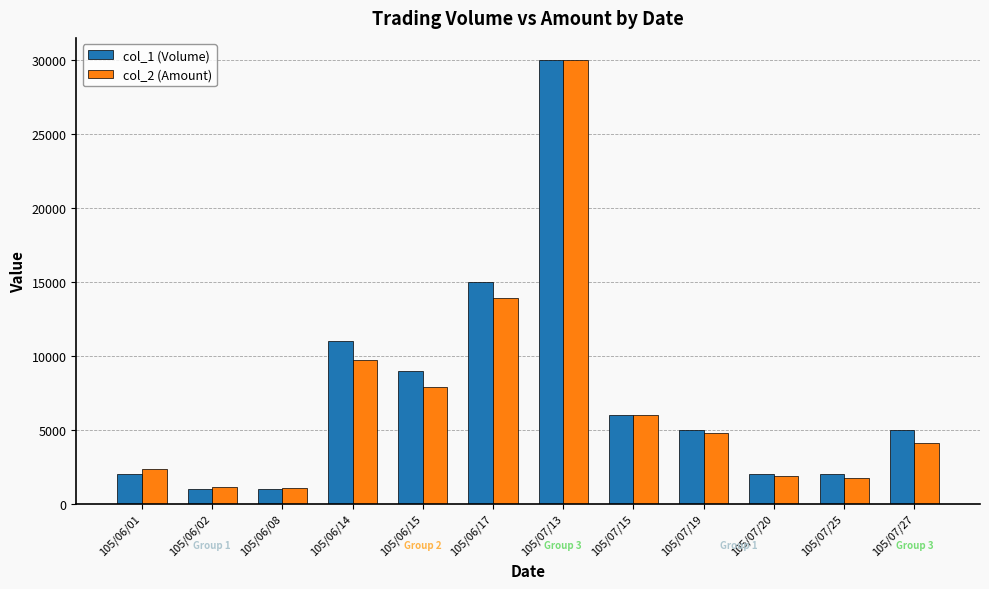

Are the bars grouped side by side (vs. stacked)?

Yes